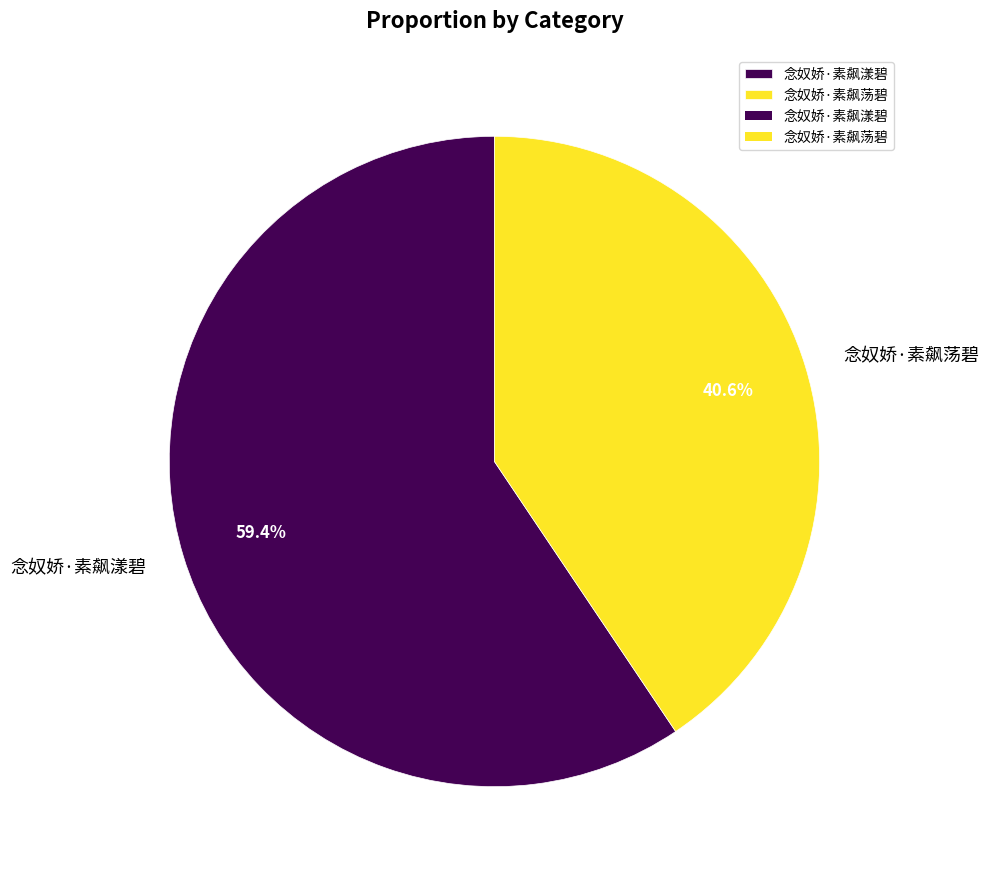

Does 念奴娇·素飙漾碧 account for over 50% of the chart?

Yes